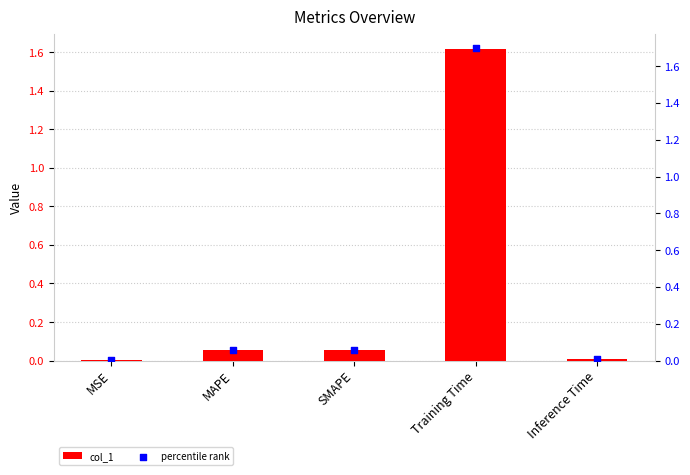

Which series has the largest Y range (max minus min)?

percentile rank